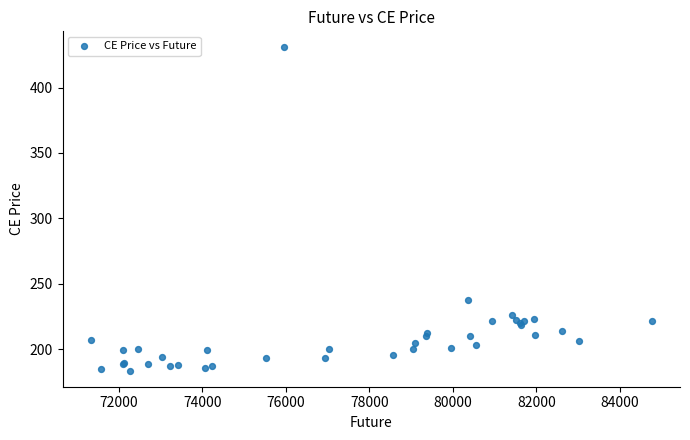

What Y value in the scatter plot is closest to 307?

237.8